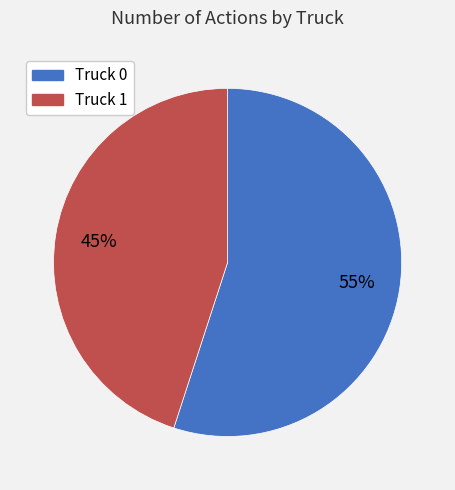

What percentage is the Truck 0 slice, to the nearest percent?

55%